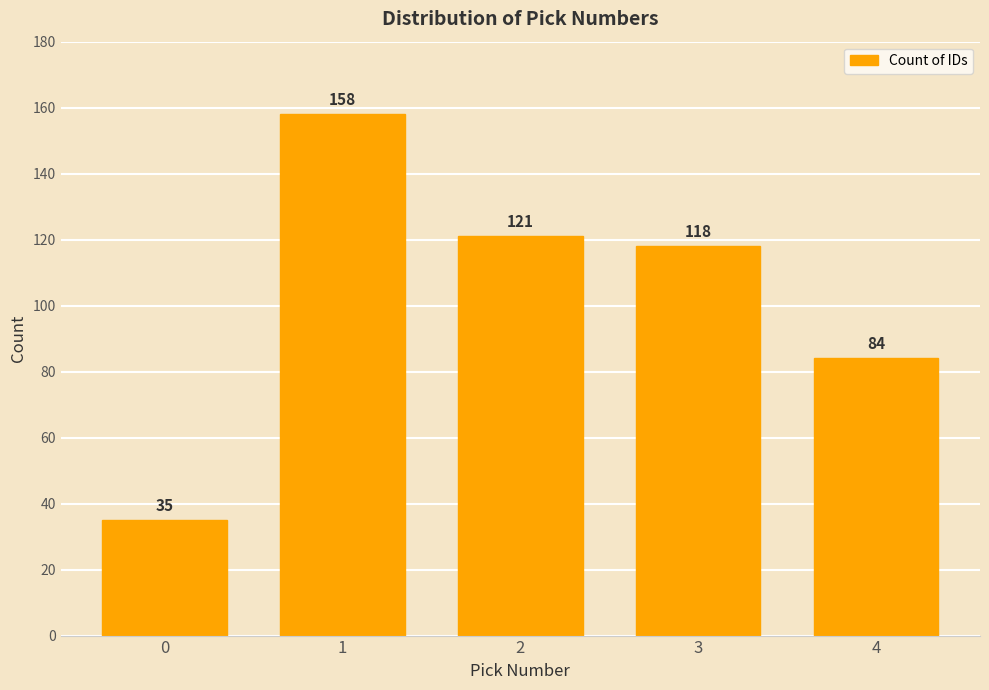

What is the value of the 2nd bar from the left?

158